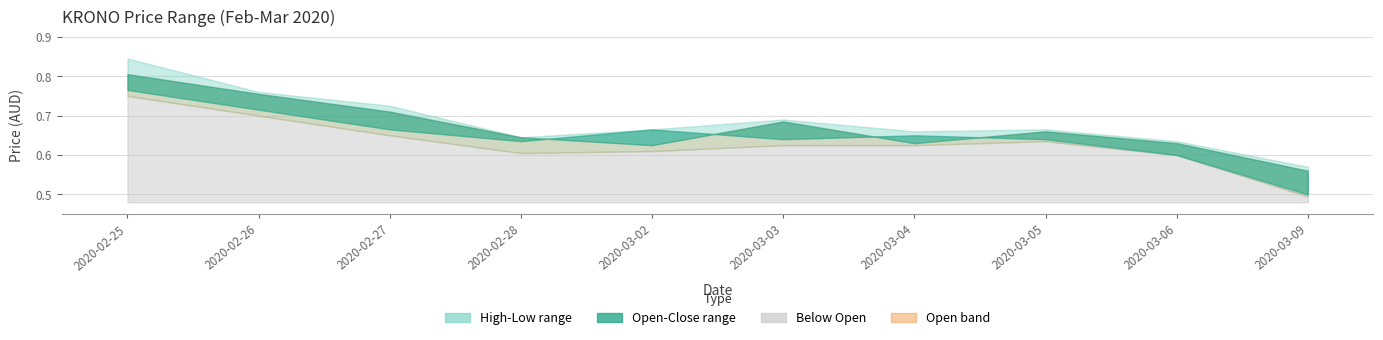

At which label does low reach its minimum?

2020-03-09